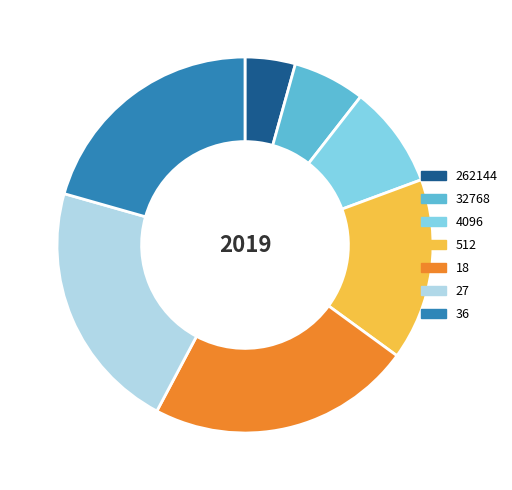

Do 262144 and 512 together represent more than half of the pie?

No